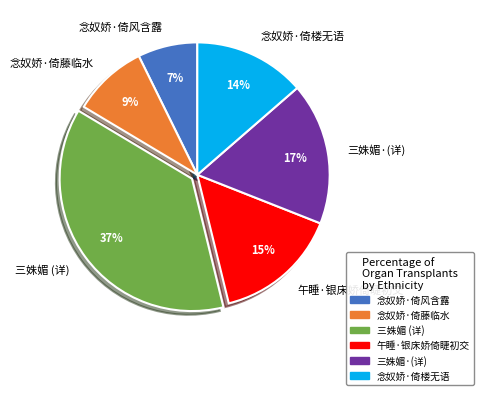

Rank the categories by value from lowest to highest.

念奴娇·倚风含露, 念奴娇·倚藤临水, 念奴娇·倚楼无语, 午睡·银床娇倚睫初交, 三姝媚·(详), 三姝媚 (详)